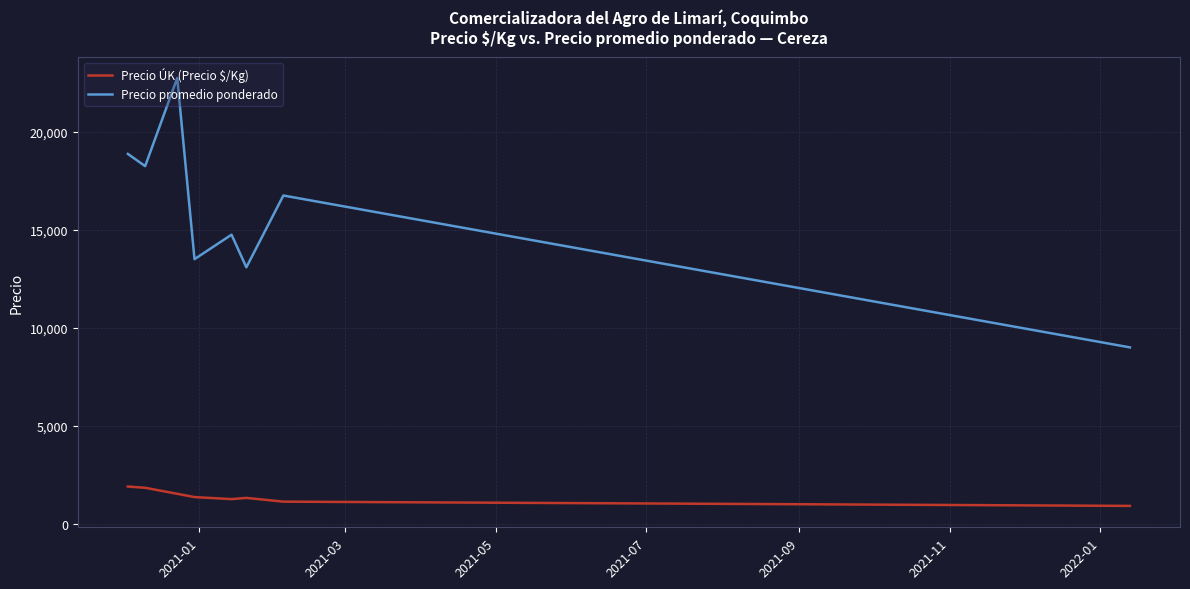

Rank the series by their maximum value, from highest to lowest.

Precio promedio ponderado, Precio ÚK (Precio $/Kg)